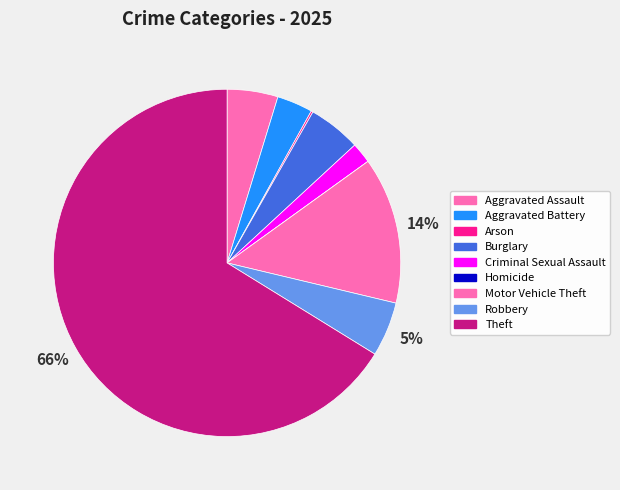

Combined, do Aggravated Battery and Theft account for over 50%?

Yes